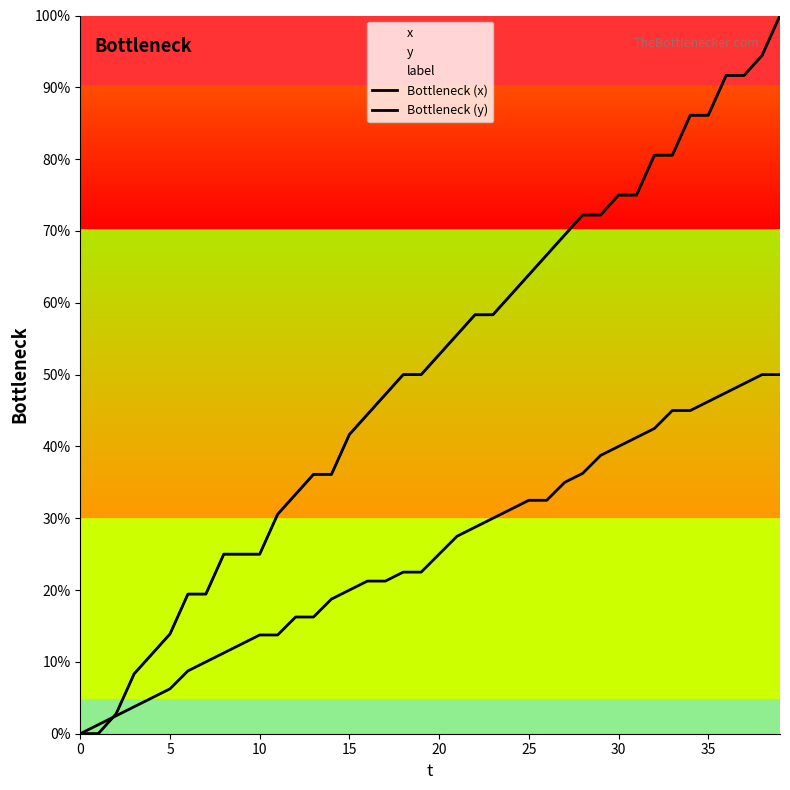

What is the difference between the Bottleneck (x) values at 37 and 31?

16.7